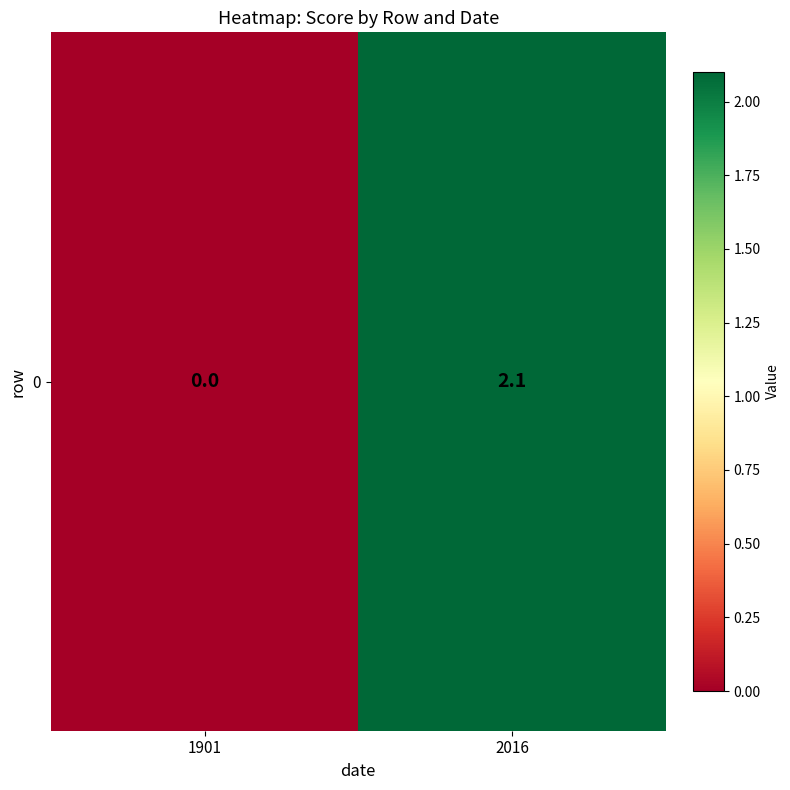

What is the difference between the values at 1901 and 2016?

2.1